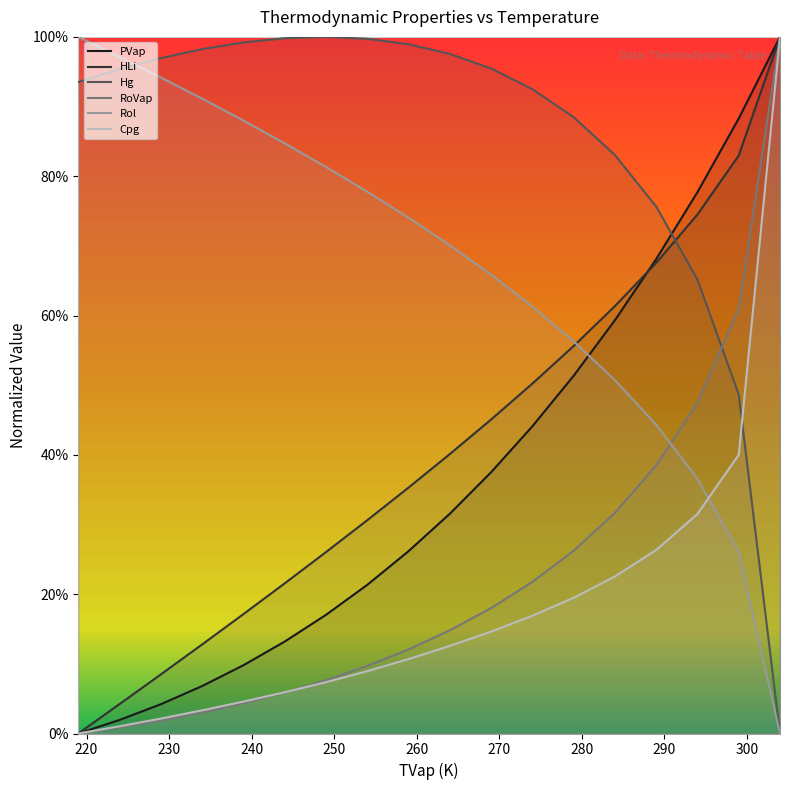

Reading right to left, list all the values displayed in this chart.

PVap: 304.0=1.0	299.0=0.9	294.0=0.8	289.0=0.7	284.0=0.6	279.0=0.5	274.0=0.4	269.0=0.4	264.0=0.3	259.0=0.3	254.0=0.2	249.0=0.2	244.0=0.1	239.0=0.1	234.0=0.1	229.0=0.0	224.0=0.0	219.0=0.0
HLi: 304.0=1.0	299.0=0.8	294.0=0.7	289.0=0.7	284.0=0.6	279.0=0.6	274.0=0.5	269.0=0.5	264.0=0.4	259.0=0.4	254.0=0.3	249.0=0.3	244.0=0.2	239.0=0.2	234.0=0.1	229.0=0.1	224.0=0.0	219.0=0.0
Hg: 304.0=0.0	299.0=0.5	294.0=0.7	289.0=0.8	284.0=0.8	279.0=0.9	274.0=0.9	269.0=1.0	264.0=1.0	259.0=1.0	254.0=1.0	249.0=1.0	244.0=1.0	239.0=1.0	234.0=1.0	229.0=1.0	224.0=1.0	219.0=0.9
RoVap: 304.0=1.0	299.0=0.6	294.0=0.5	289.0=0.4	284.0=0.3	279.0=0.3	274.0=0.2	269.0=0.2	264.0=0.1	259.0=0.1	254.0=0.1	249.0=0.1	244.0=0.1	239.0=0.0	234.0=0.0	229.0=0.0	224.0=0.0	219.0=0.0
Rol: 304.0=0.0	299.0=0.3	294.0=0.4	289.0=0.4	284.0=0.5	279.0=0.6	274.0=0.6	269.0=0.7	264.0=0.7	259.0=0.7	254.0=0.8	249.0=0.8	244.0=0.8	239.0=0.9	234.0=0.9	229.0=0.9	224.0=1.0	219.0=1.0
Cpg: 304.0=1.0	299.0=0.4	294.0=0.3	289.0=0.3	284.0=0.2	279.0=0.2	274.0=0.2	269.0=0.1	264.0=0.1	259.0=0.1	254.0=0.1	249.0=0.1	244.0=0.1	239.0=0.0	234.0=0.0	229.0=0.0	224.0=0.0	219.0=0.0